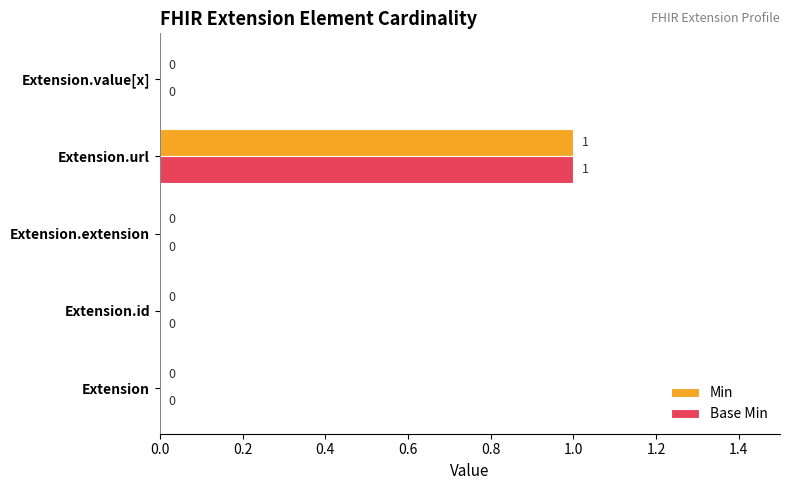

Which label corresponds to the largest value in the chart?

Extension.url